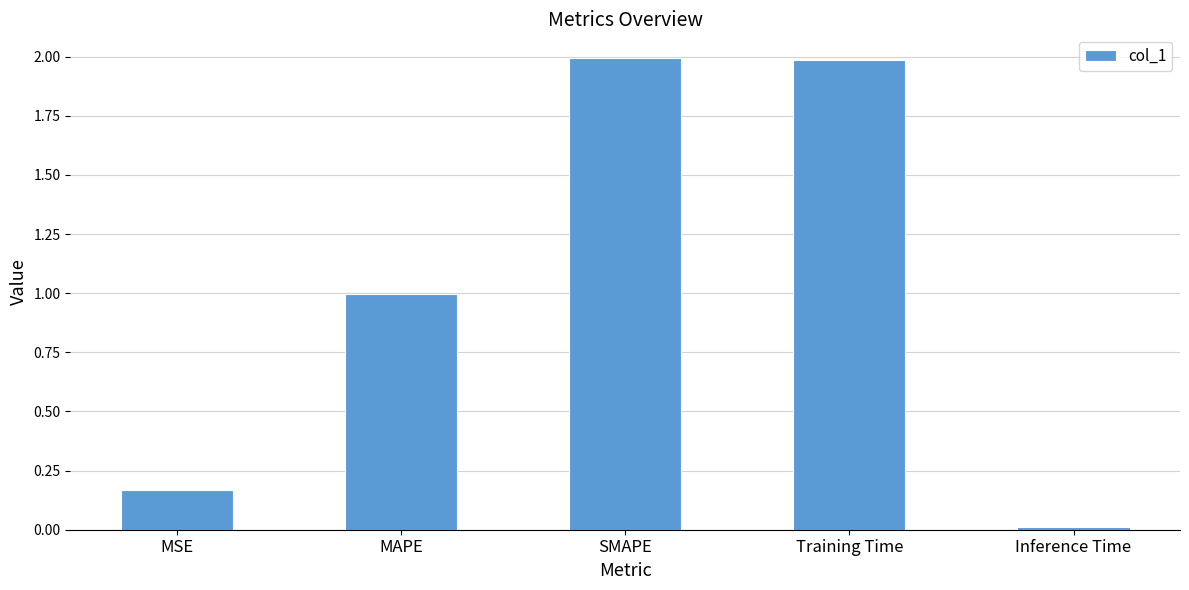

What is the difference between the maximum and minimum values?

2.0